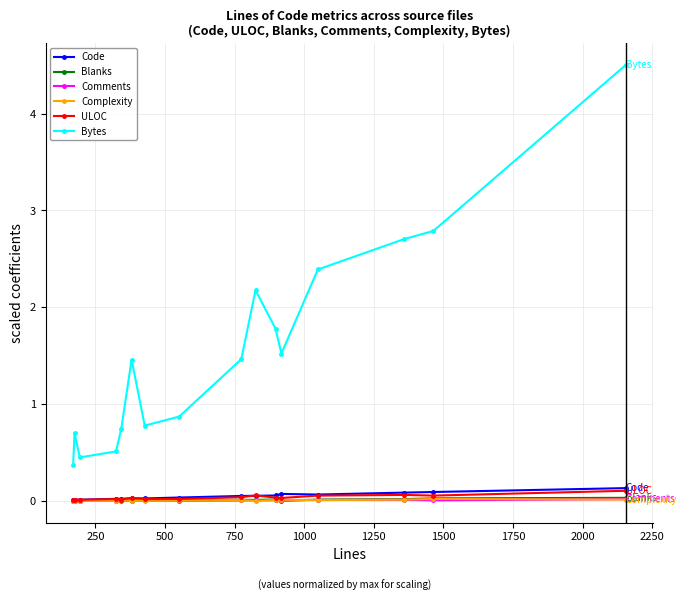

What is the maximum value shown in the chart?

4.5